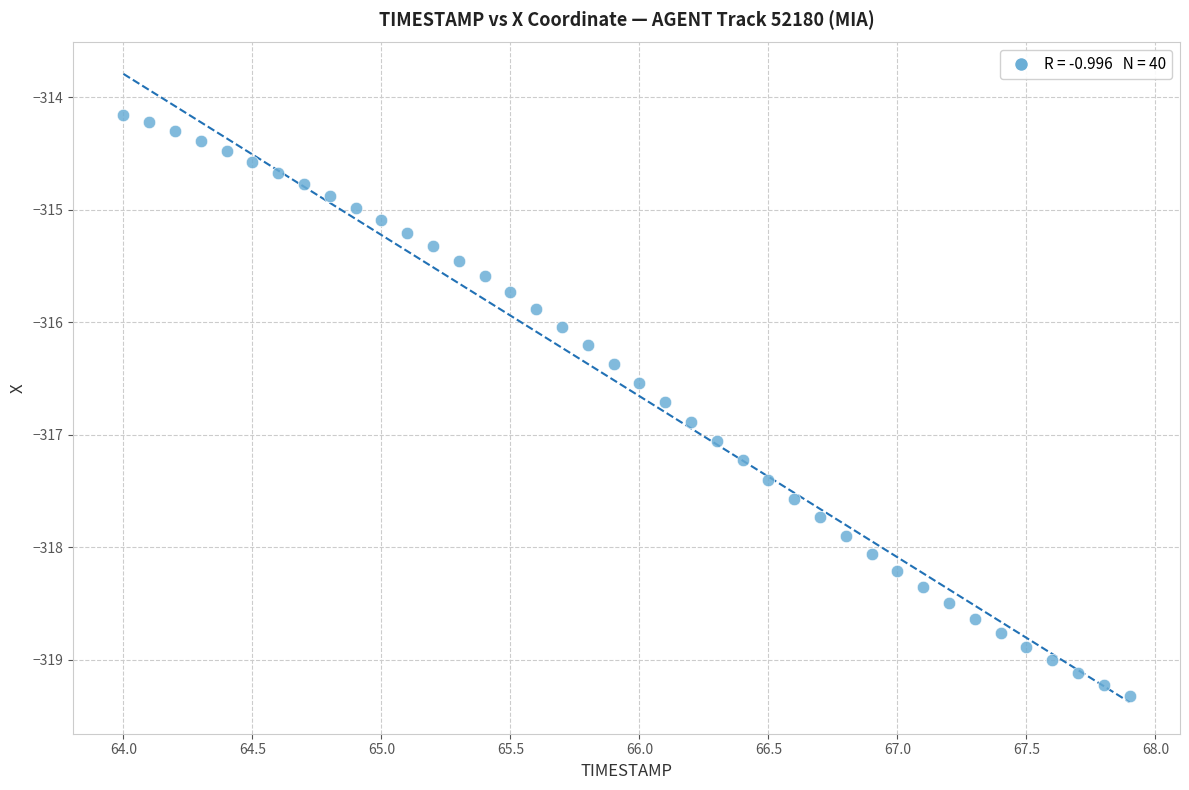

What is the range of X values (max minus min)?

3.9